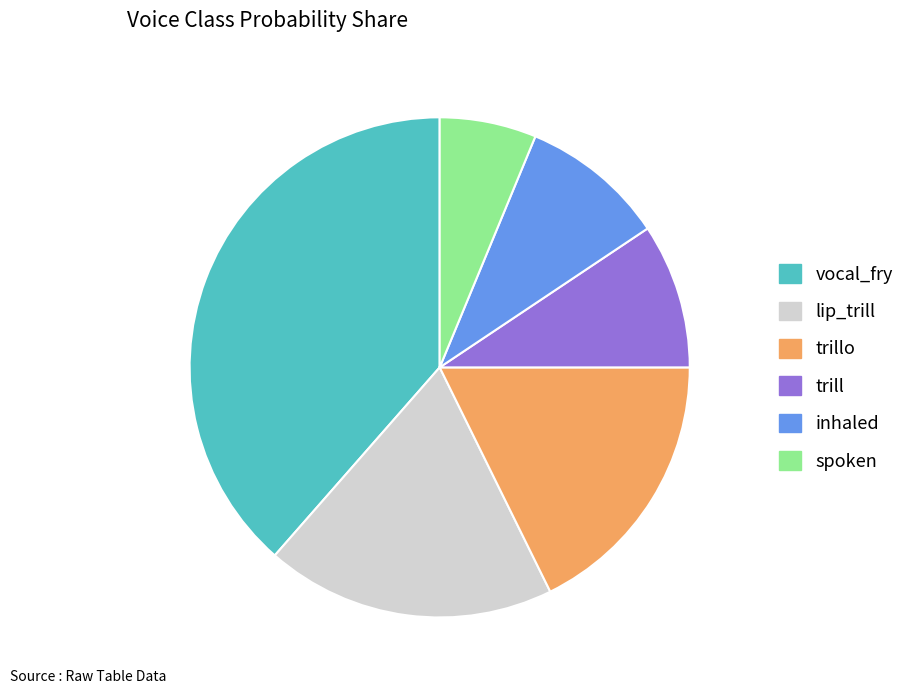

What is the largest slice in the pie chart?

vocal_fry